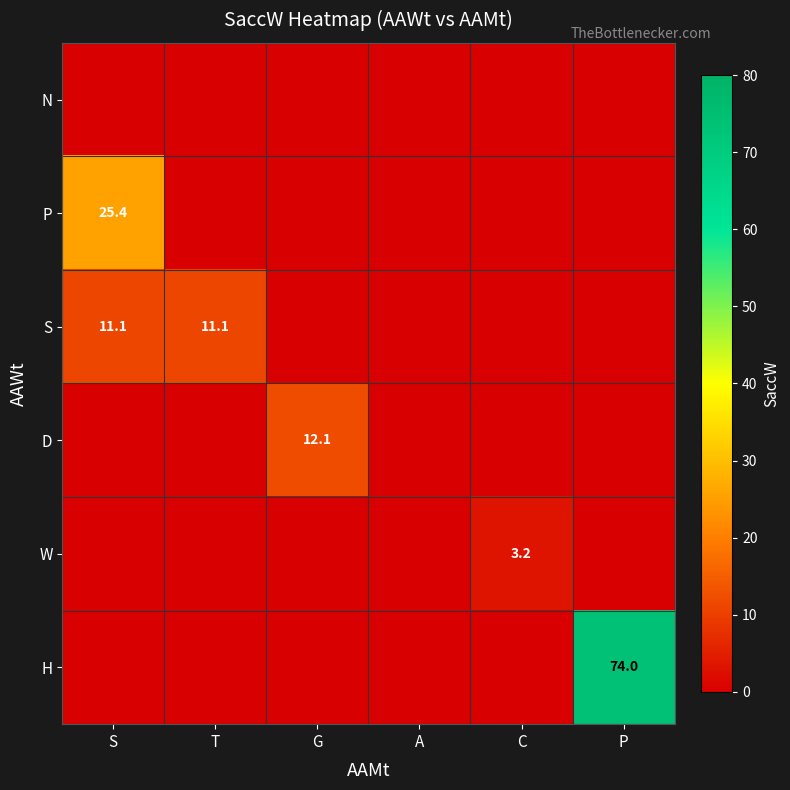

True or false: W has a value of 3.2 at C.

True